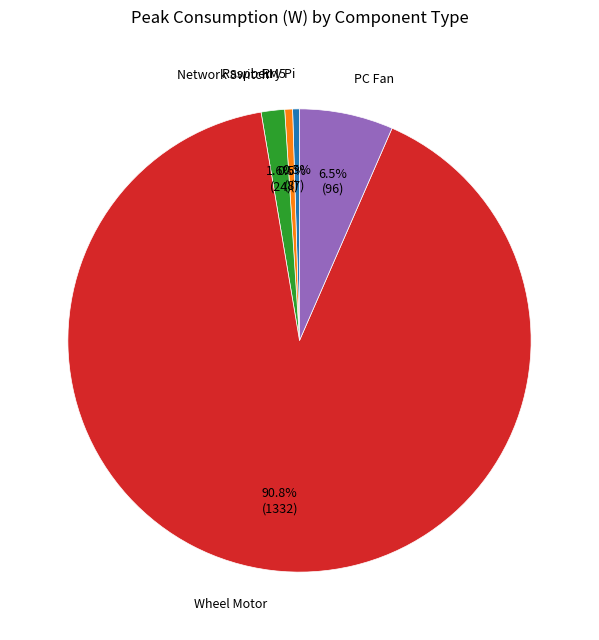

To the nearest percent, what is the difference between the largest and smallest slice percentages?

90%